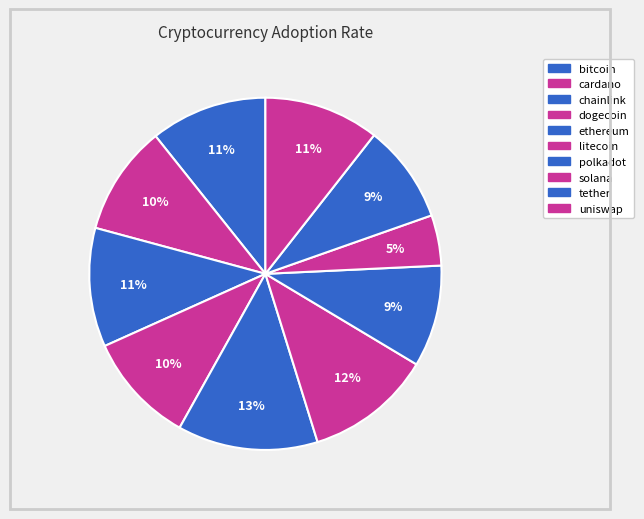

Between bitcoin and tether, which is larger?

bitcoin